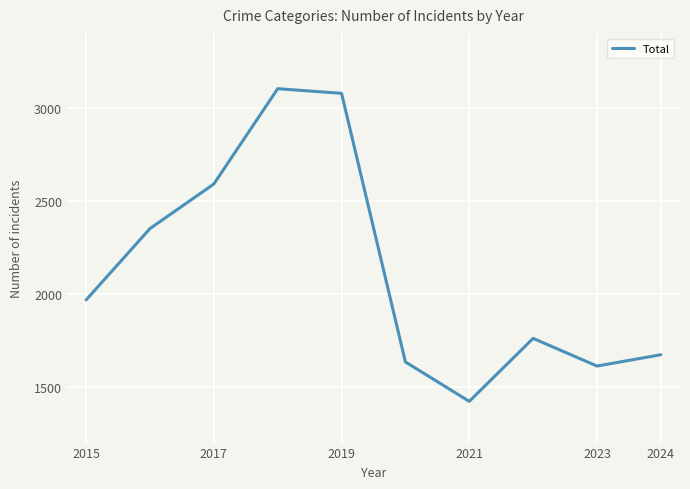

How many interior local peaks (higher than both neighbors) does the data have?

2